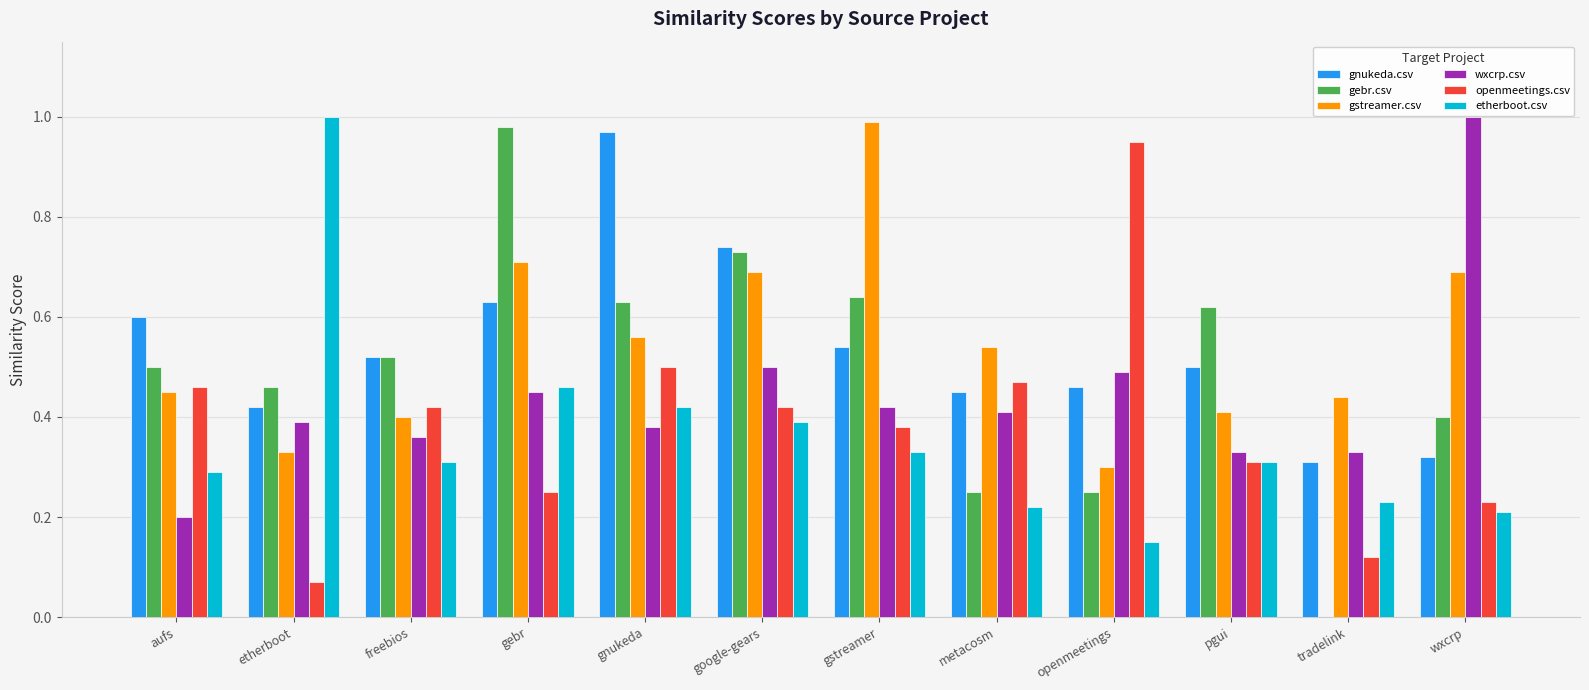

What is the sum of all wxcrp.csv values?

5.3